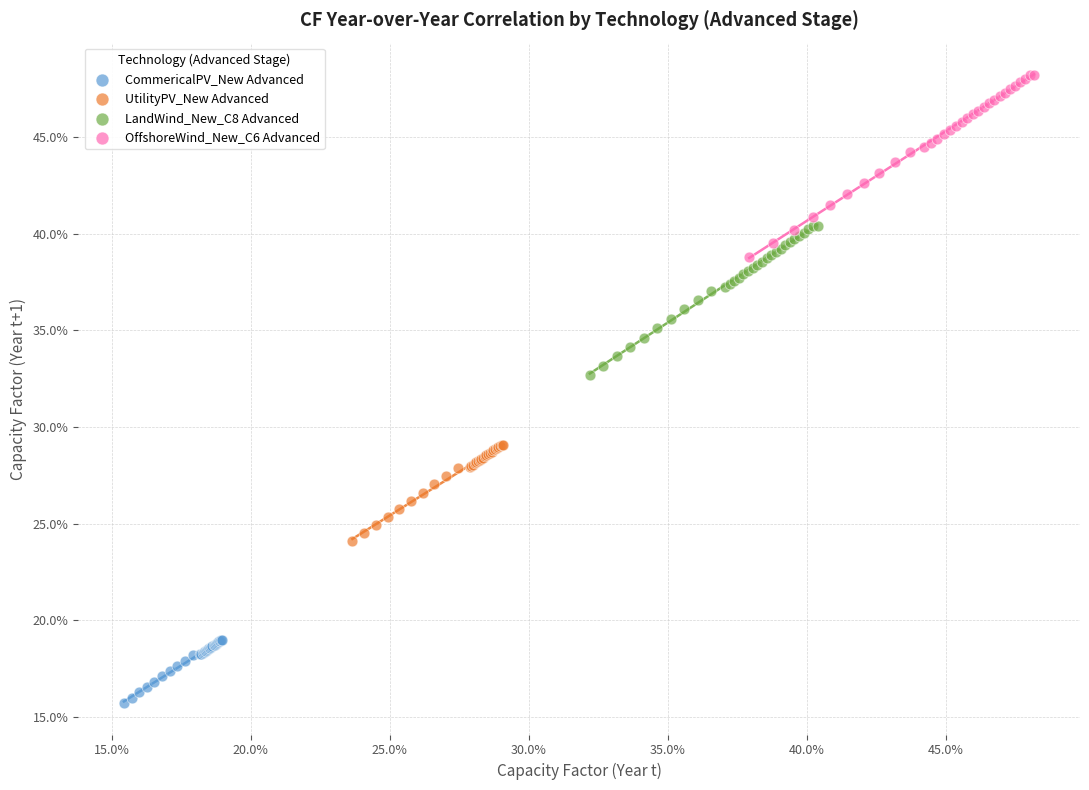

Which series reaches the maximum Y coordinate?

OffshoreWind_New_C6 Advanced